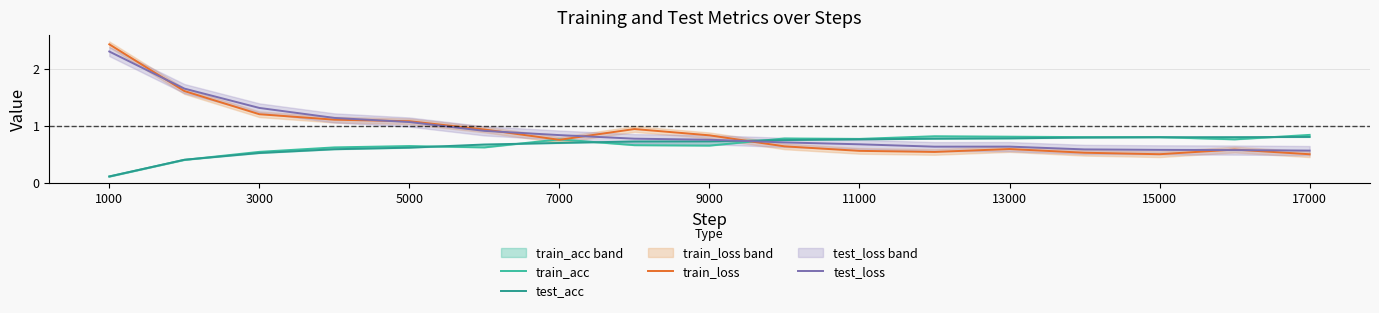

Reading left to right, extract all data points from this chart.

train_acc: 0.1	0.4	0.5	0.6	0.6	0.6	0.8	0.7	0.7	0.8	0.8	0.8	0.8	0.8	0.8	0.8	0.8
test_acc: 0.1	0.4	0.5	0.6	0.6	0.7	0.7	0.7	0.7	0.8	0.8	0.8	0.8	0.8	0.8	0.8	0.8
train_loss: 2.4	1.6	1.2	1.1	1.1	0.9	0.8	0.9	0.8	0.6	0.6	0.5	0.6	0.5	0.5	0.6	0.5
test_loss: 2.3	1.7	1.3	1.1	1.1	0.9	0.8	0.8	0.8	0.7	0.7	0.6	0.6	0.6	0.6	0.6	0.6